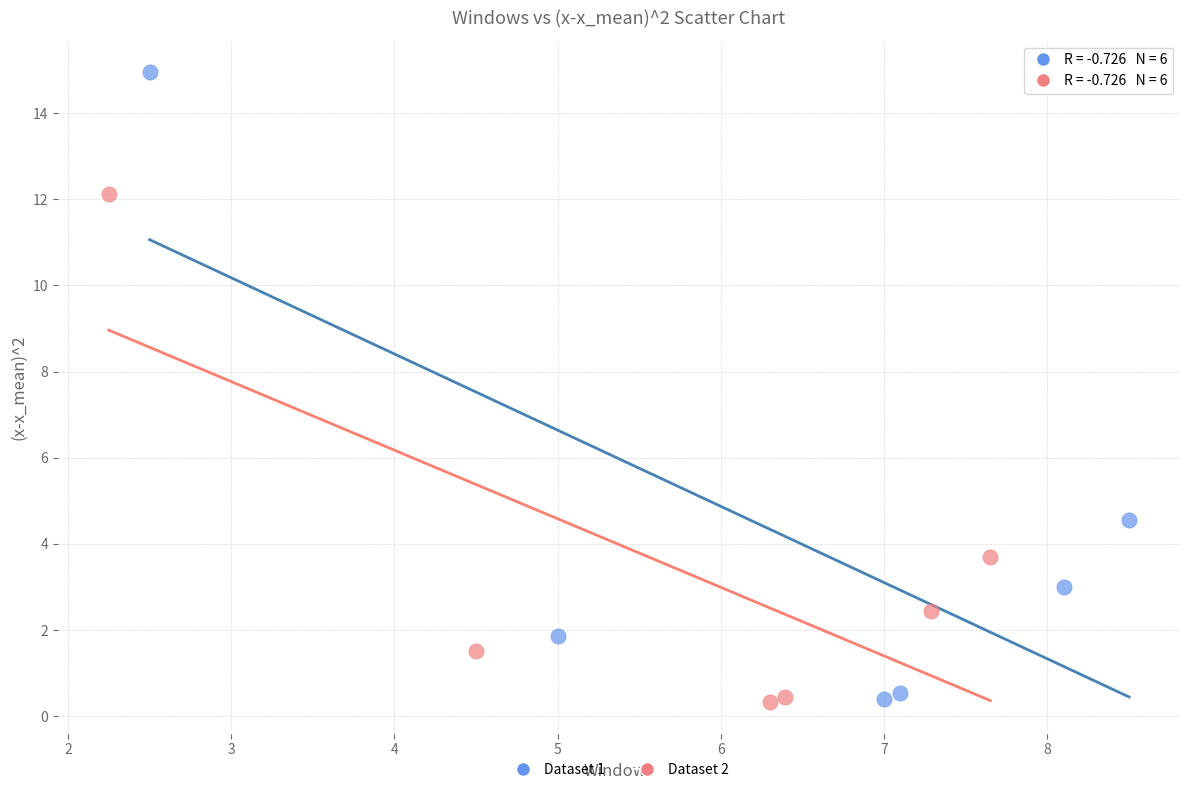

Which series contains the highest Y value?

Dataset 1